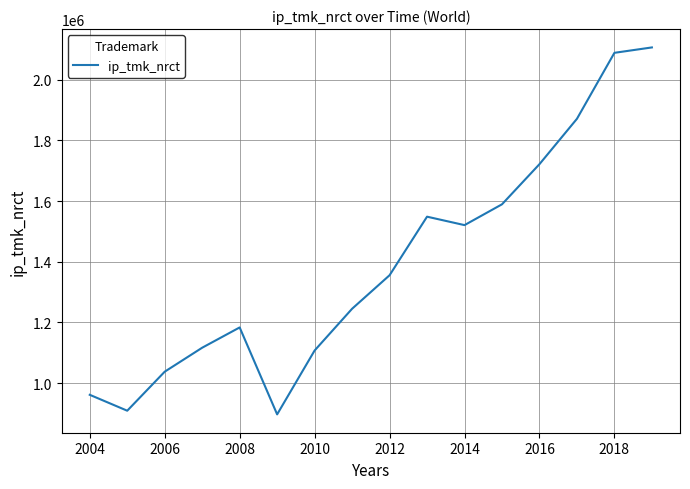

What is the difference between the maximum and minimum values?

1208477